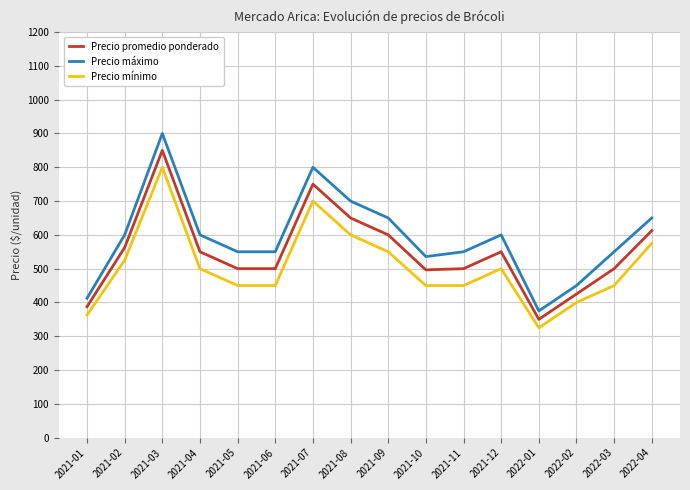

How many lines are shown in the chart?

3